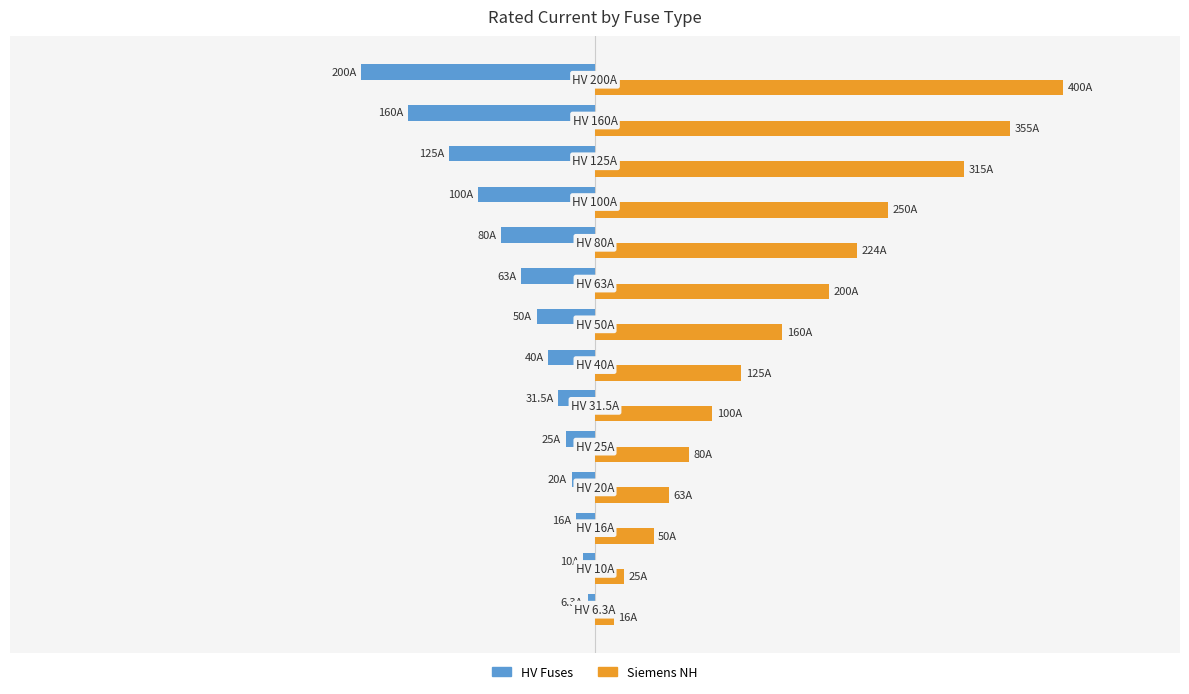

What are all the series names shown in the legend?

HV Fuses, Siemens NH